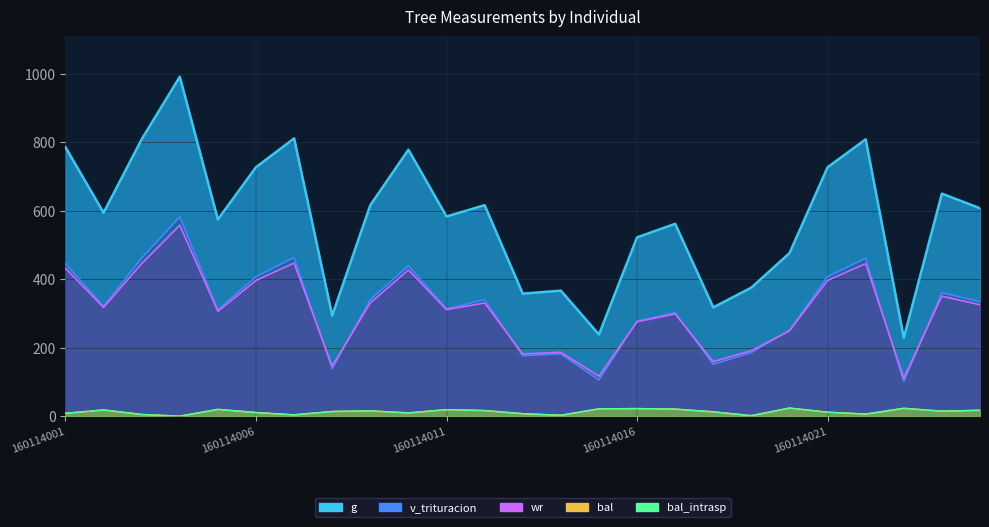

Rank the series by their maximum value, from highest to lowest.

g, v_trituracion, wr, bal, bal_intrasp